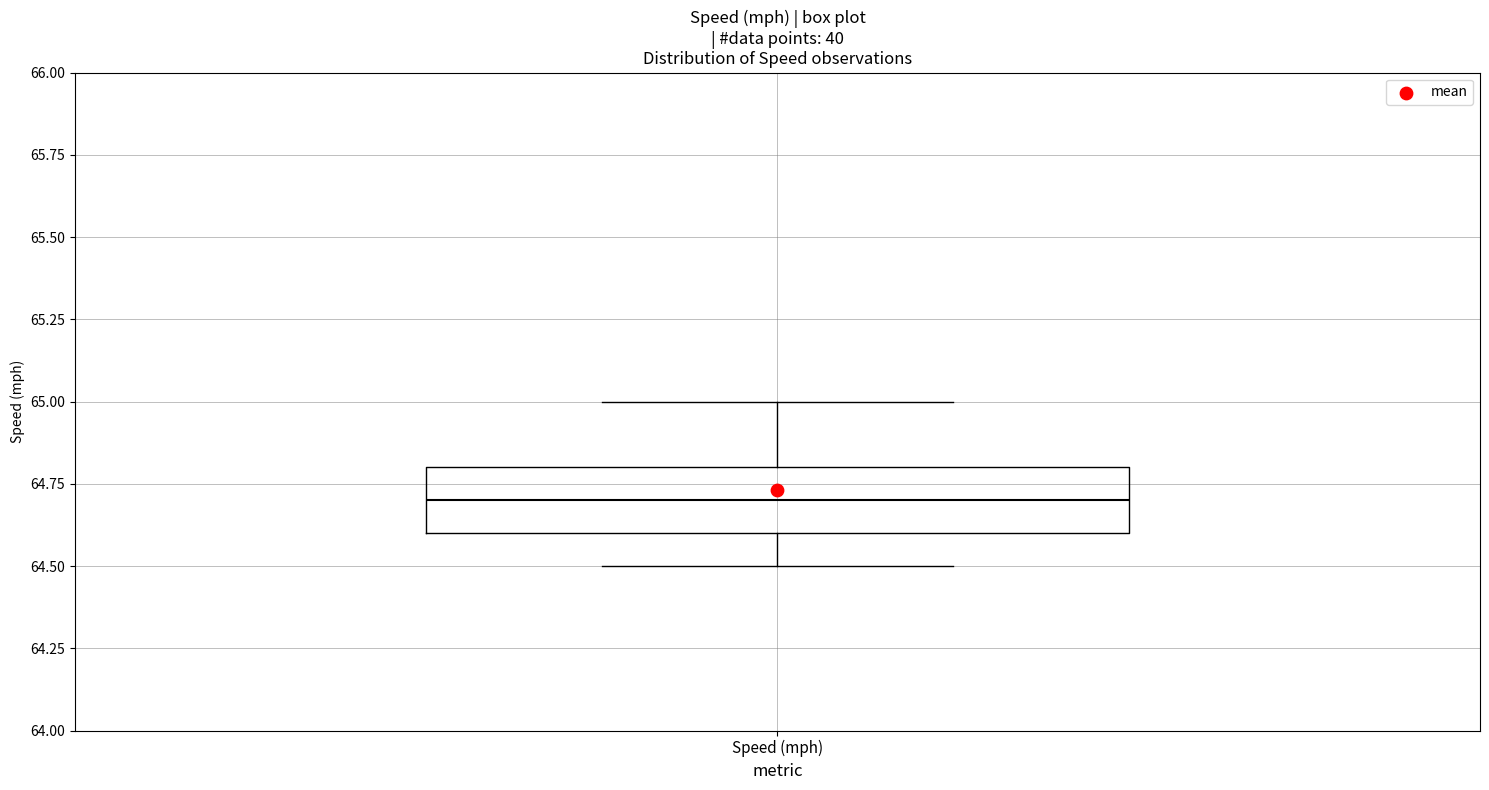

Transcribe this box plot: give where the median line is, the range the box spans, and where the two whiskers end, as read against the y-axis. The values are not printed on the chart, so give them approximately, as read against the axis.

median 64.7, box 64.6 to 64.8, whiskers 64.5 to 65.0